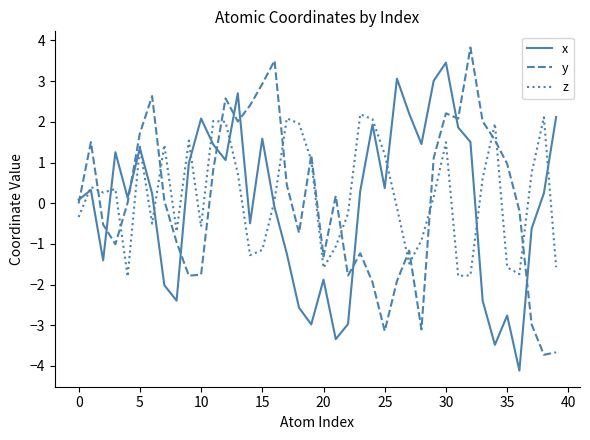

List the series in order of their peak value, highest first.

y, x, z